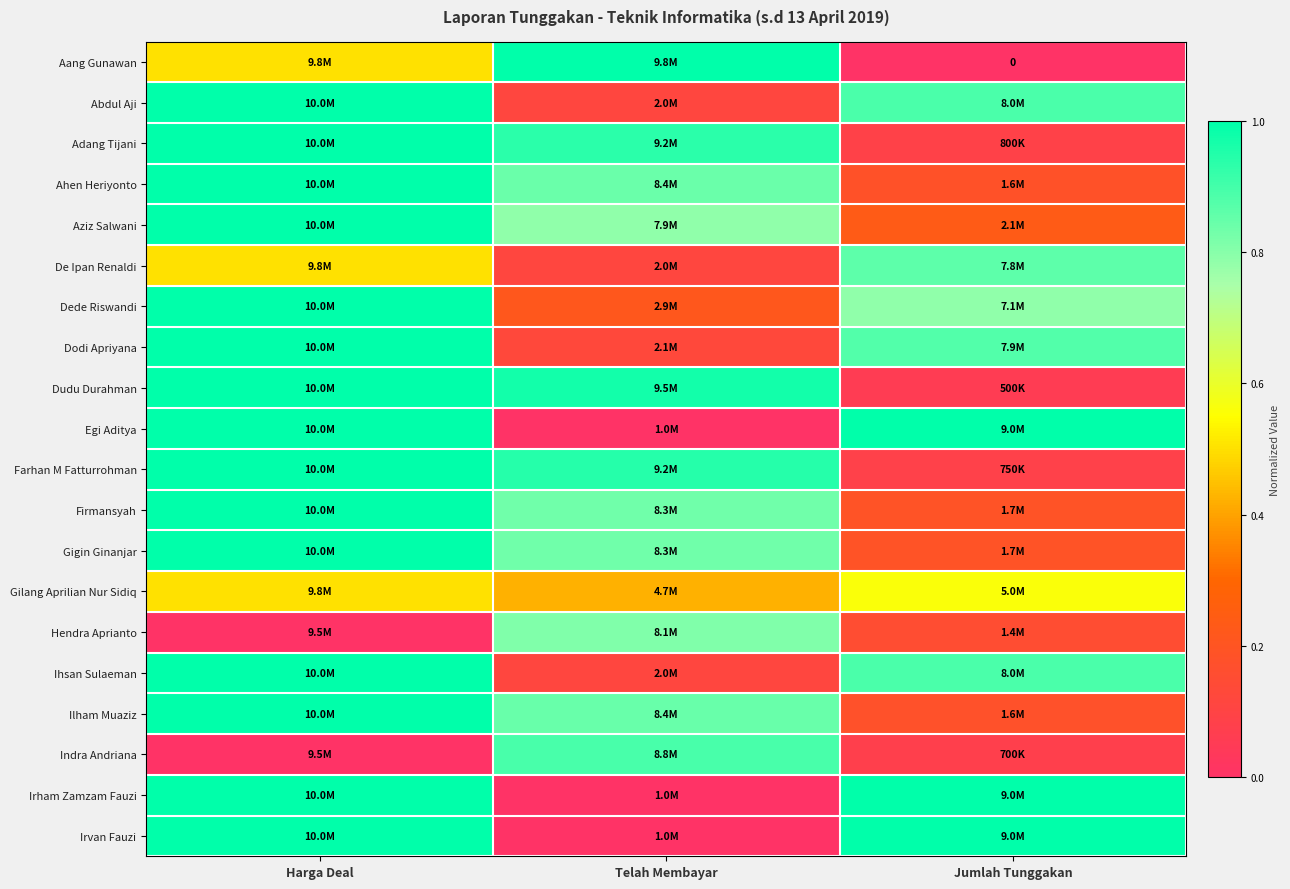

What is the difference between the maximum and minimum values in the Dudu Durahman series?

0.9